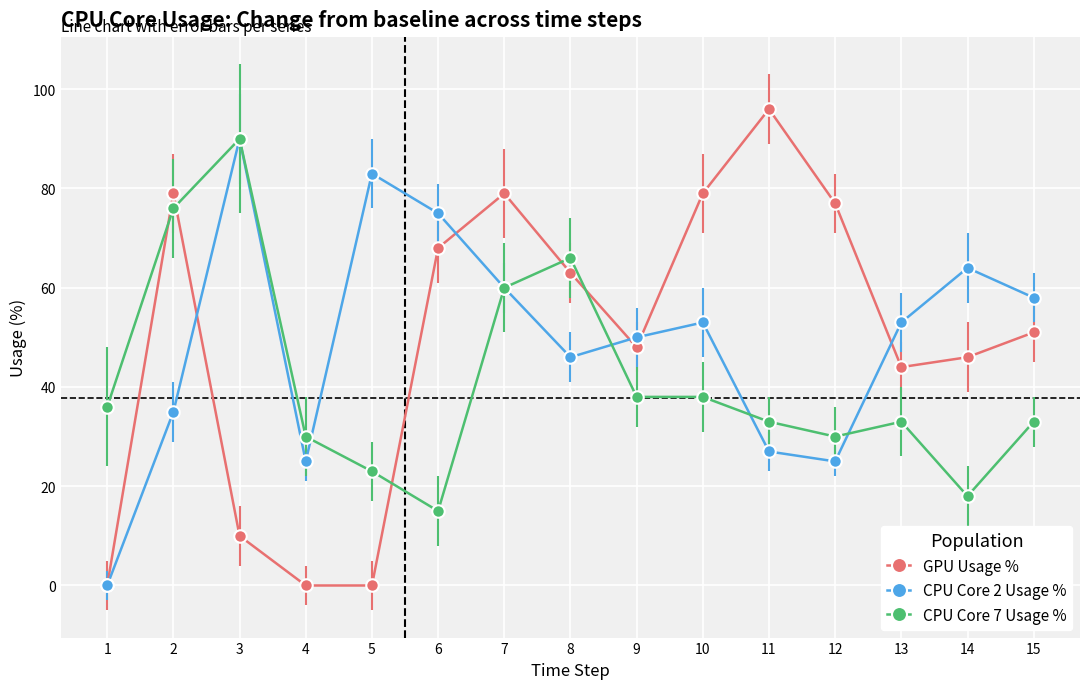

How many times do CPU Core 7 Usage % and GPU Usage % cross each other?

5